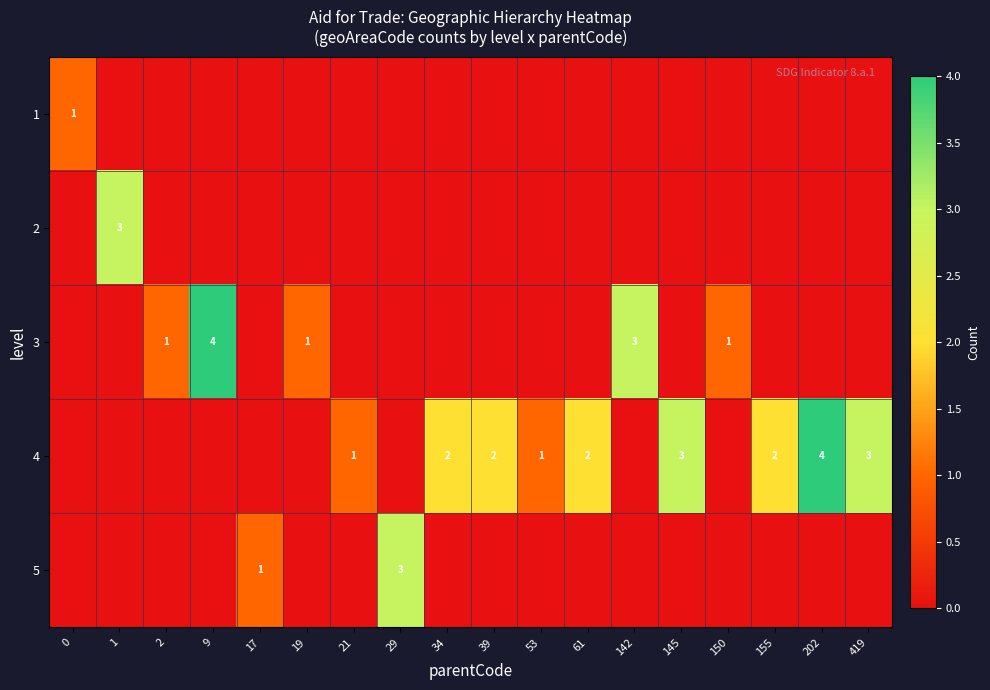

Is it true that 4 equals 1 at 53?

True